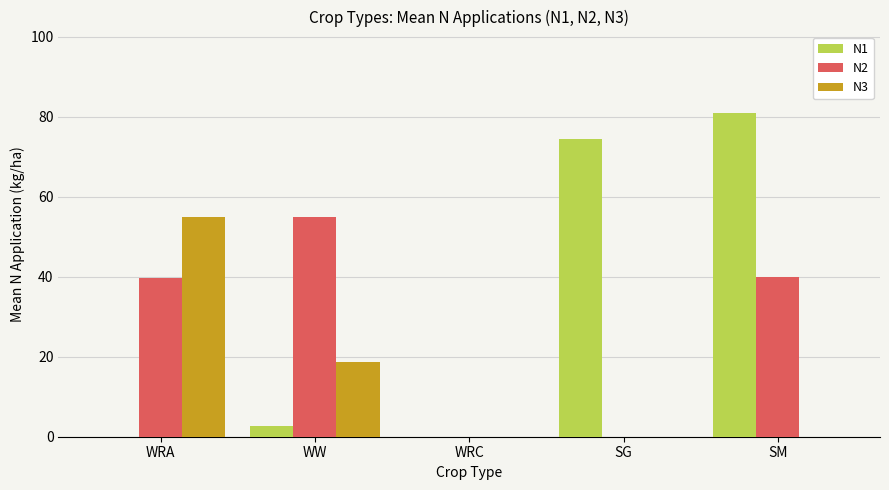

What is the sum of the N1 values at WW and SM?

83.8